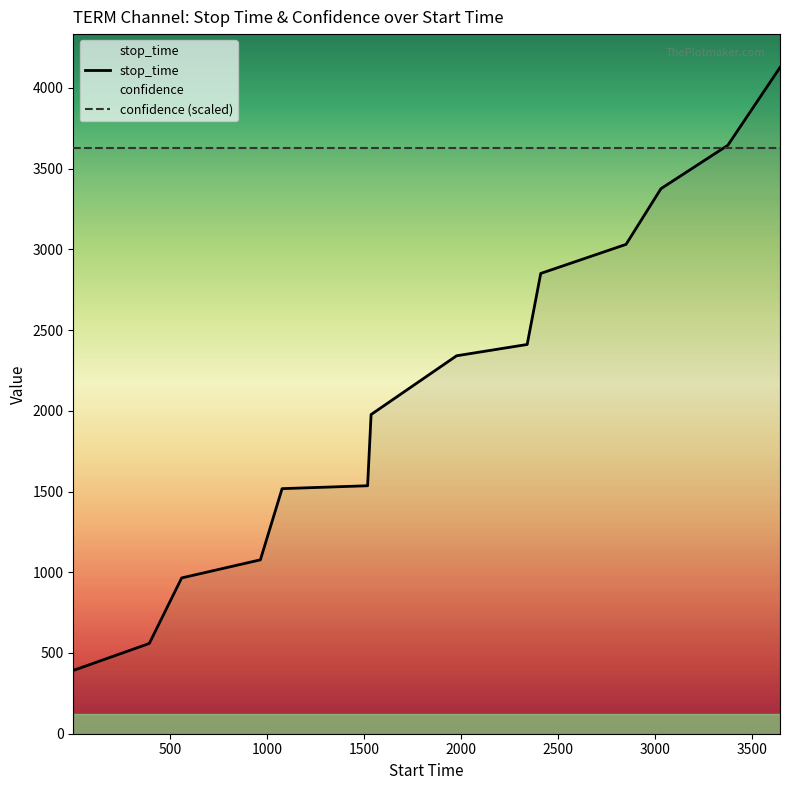

Where is the data nearest to the value 2259?

1978